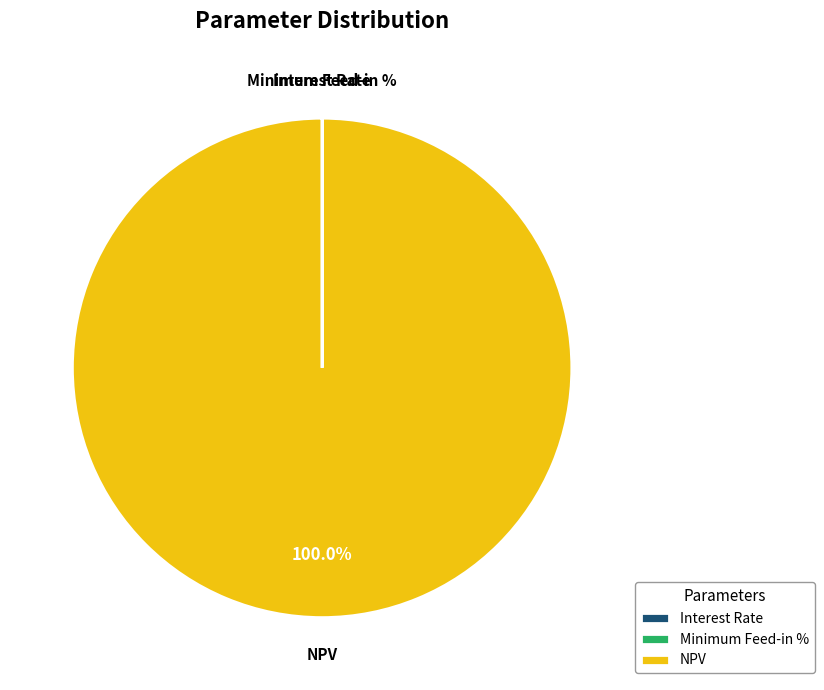

Does any single category account for the majority?

Yes